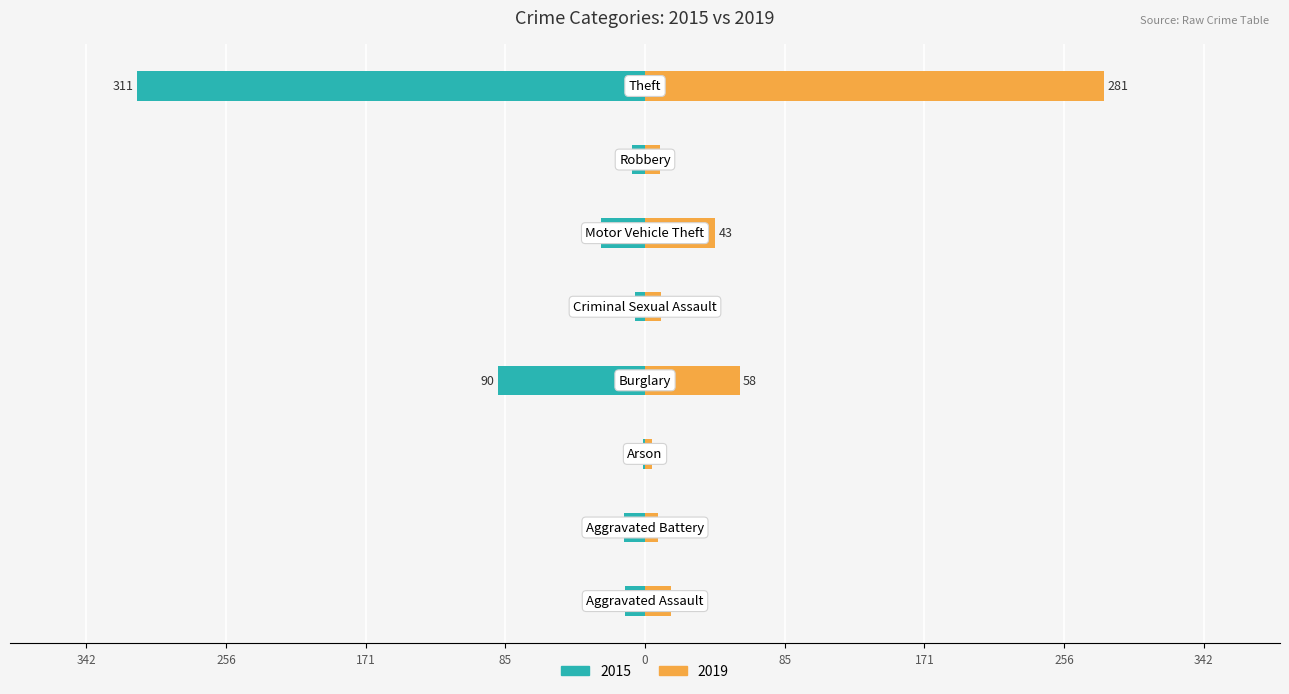

Which series has the largest total across all categories?

2019